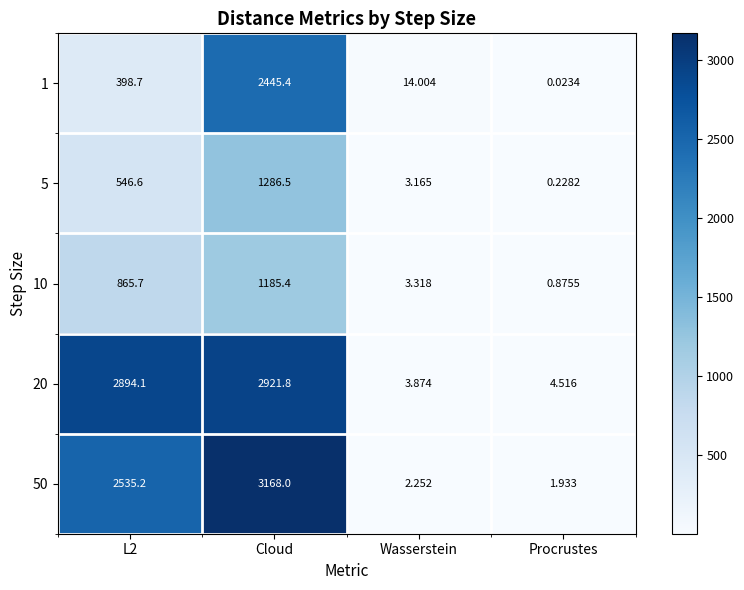

At which label does 10 reach its peak?

Cloud